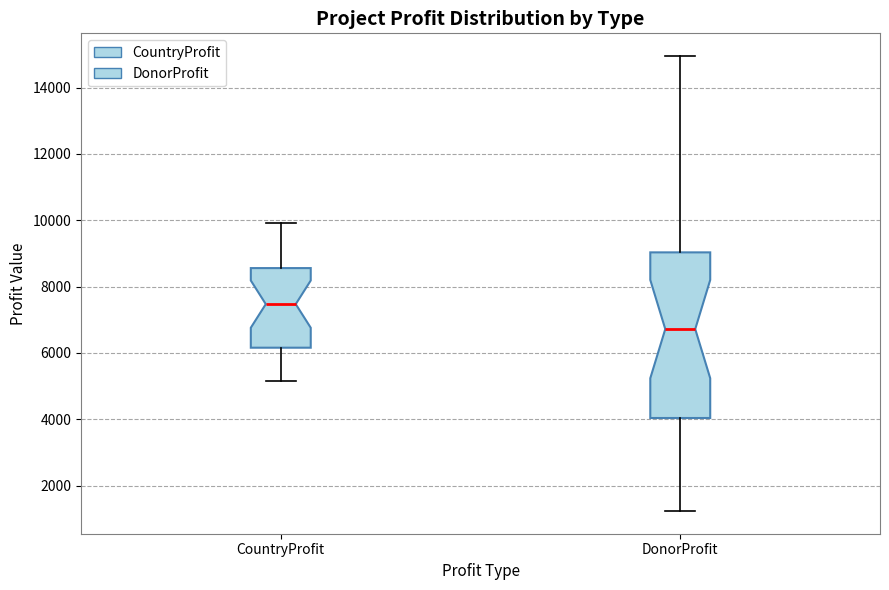

Reading left to right, transcribe this box plot: for each box, give where its median line is, the range the box spans, and where its two whiskers end, as read against the y-axis. The values are not printed on the chart, so give them approximately, as read against the axis.

CountryProfit: median 7400, box 6200 to 8600, whiskers 5200 to 10000
DonorProfit: median 6800, box 4000 to 9000, whiskers 1200 to 15000